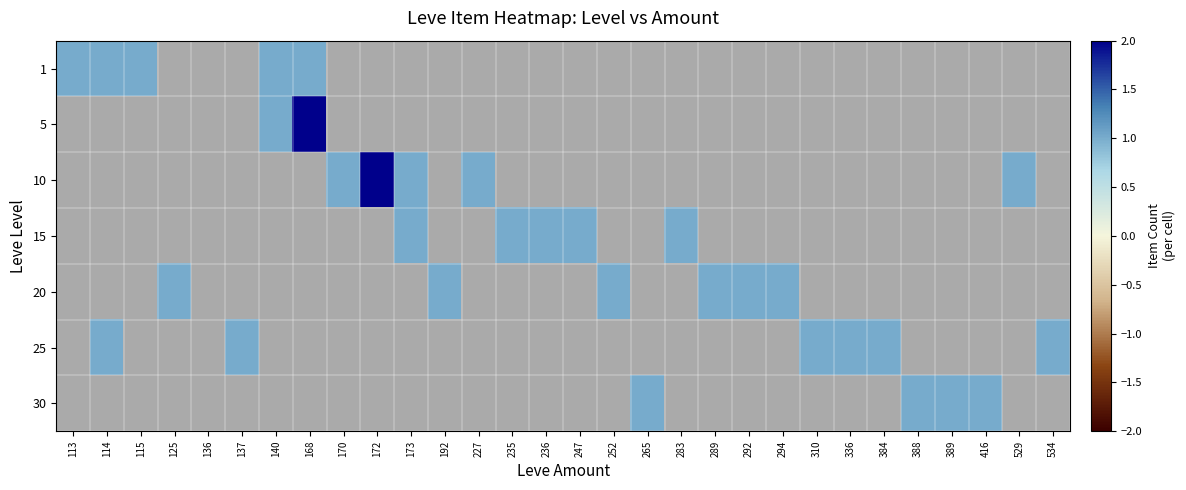

At how many categories does at least one series exceed 1?

2